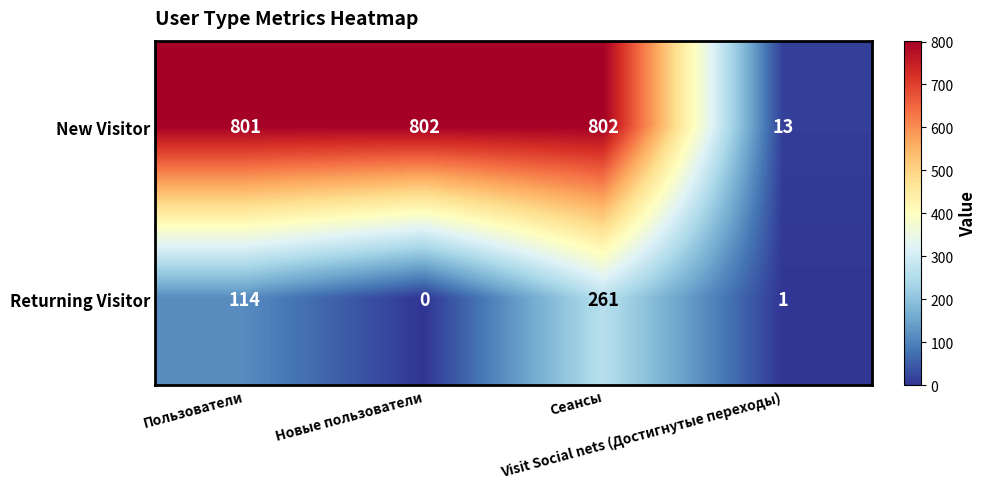

What is the lowest value of the New Visitor series?

13